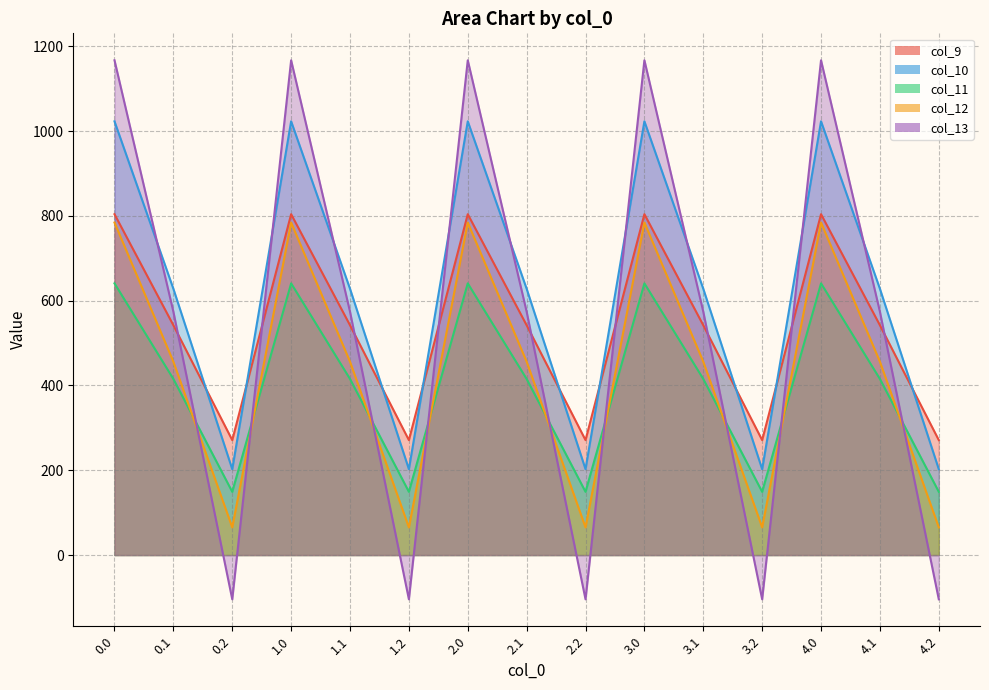

The value of col_10 at 1.1 is 155.0. True or false?

False